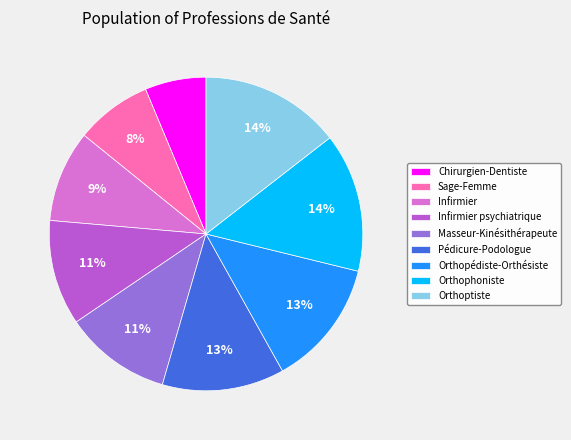

Which category has the smallest portion of the pie?

Chirurgien-Dentiste